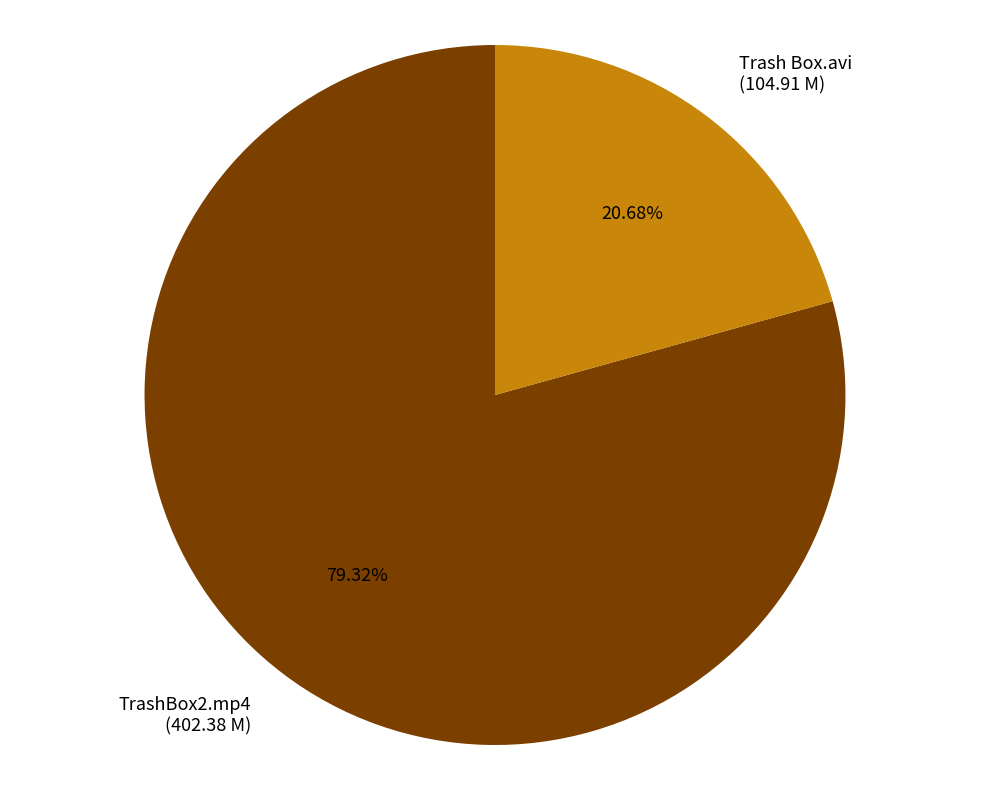

To the nearest percent, what is the combined percentage of Trash Box.avi and TrashBox2.mp4?

100%